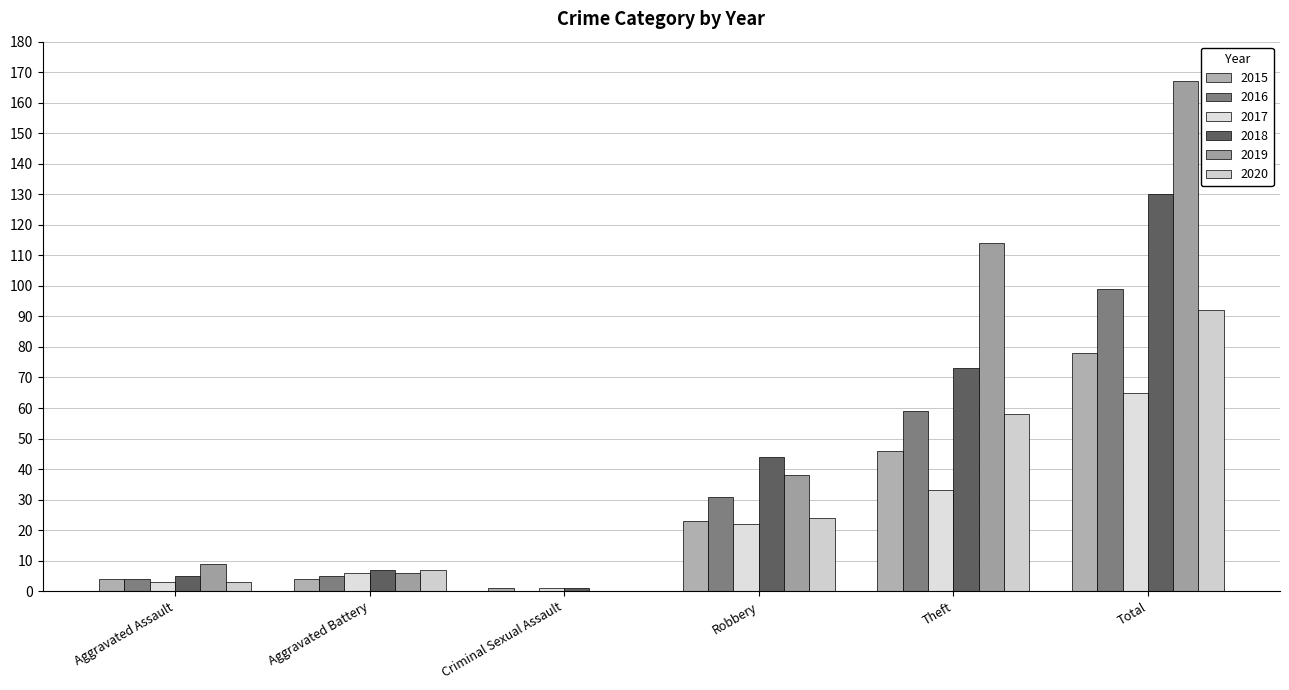

How many groups of bars are there?

6